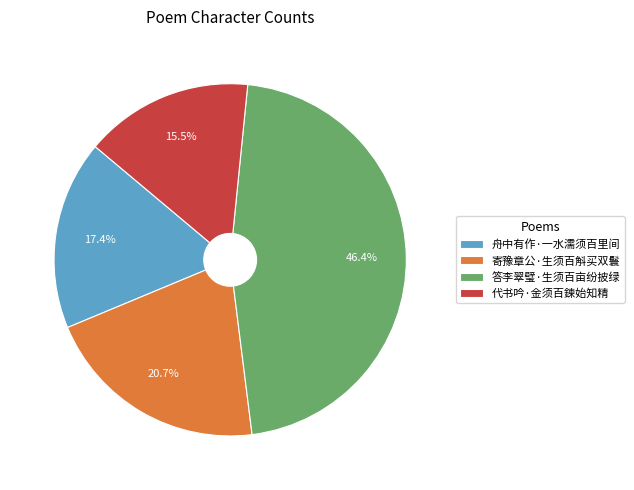

To the nearest percent, what is the difference between the 舟中有作·一水濡须百里间 and 答李翠璧·生须百亩纷披绿 slice percentages?

29%